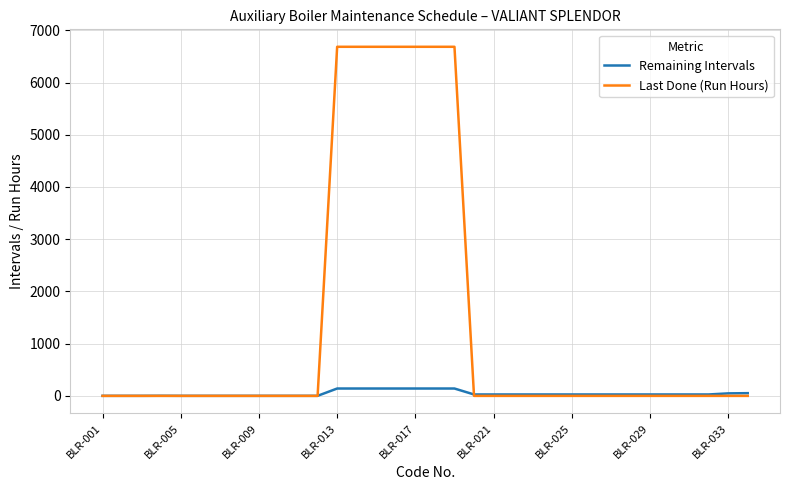

Rank the series by their maximum value, from highest to lowest.

Last Done (Run Hours), Remaining Intervals